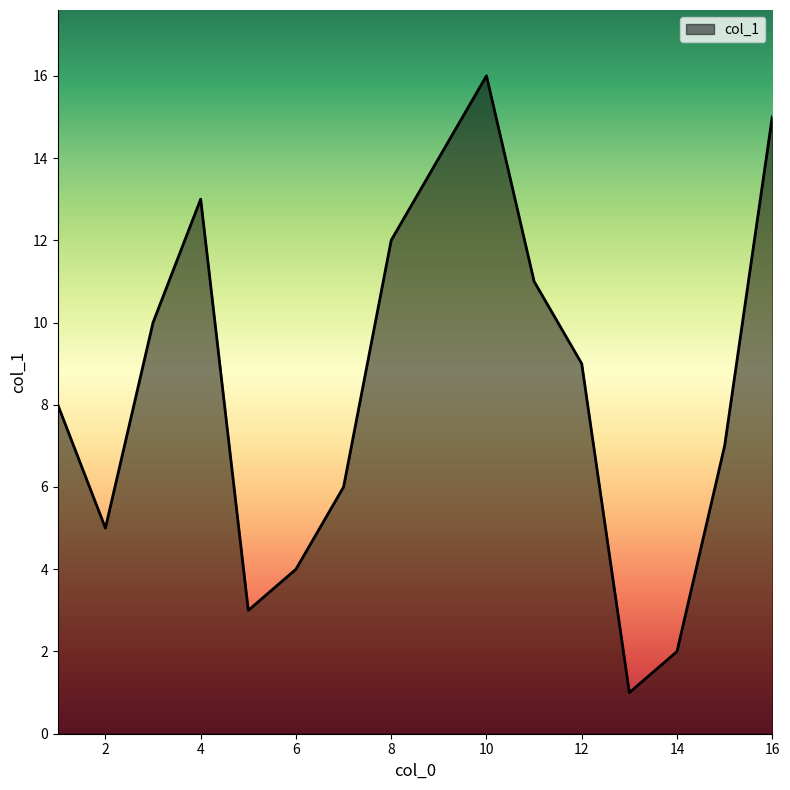

What is the maximum value shown in the chart?

16